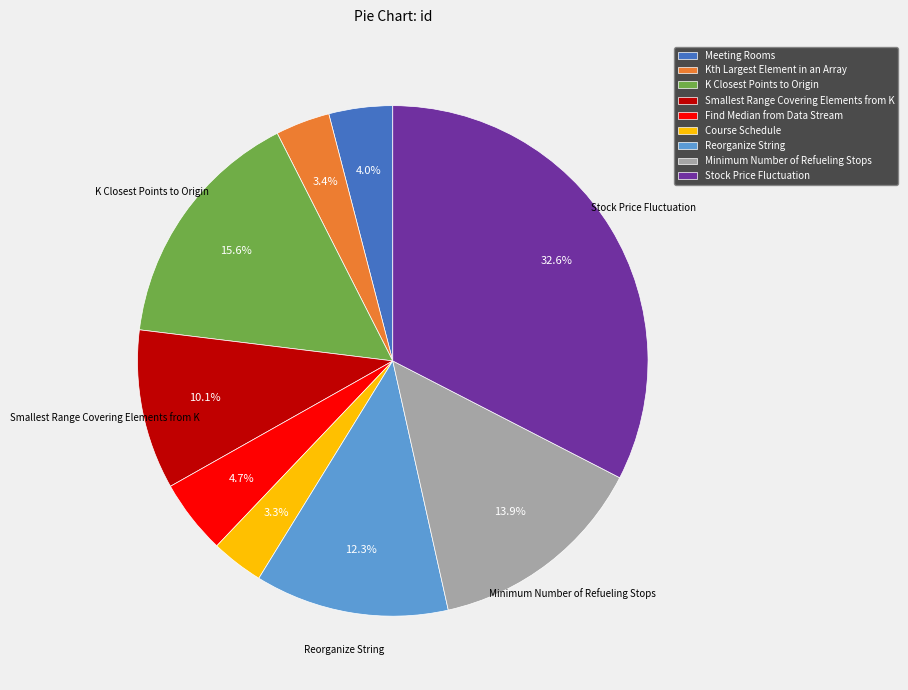

Is it true that Course Schedule is 12% of the pie?

False